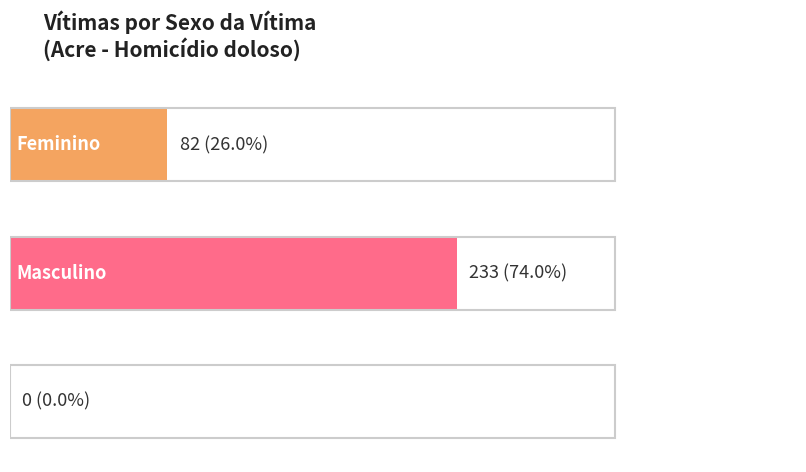

Which label corresponds to the smallest value in the chart?

Feminino